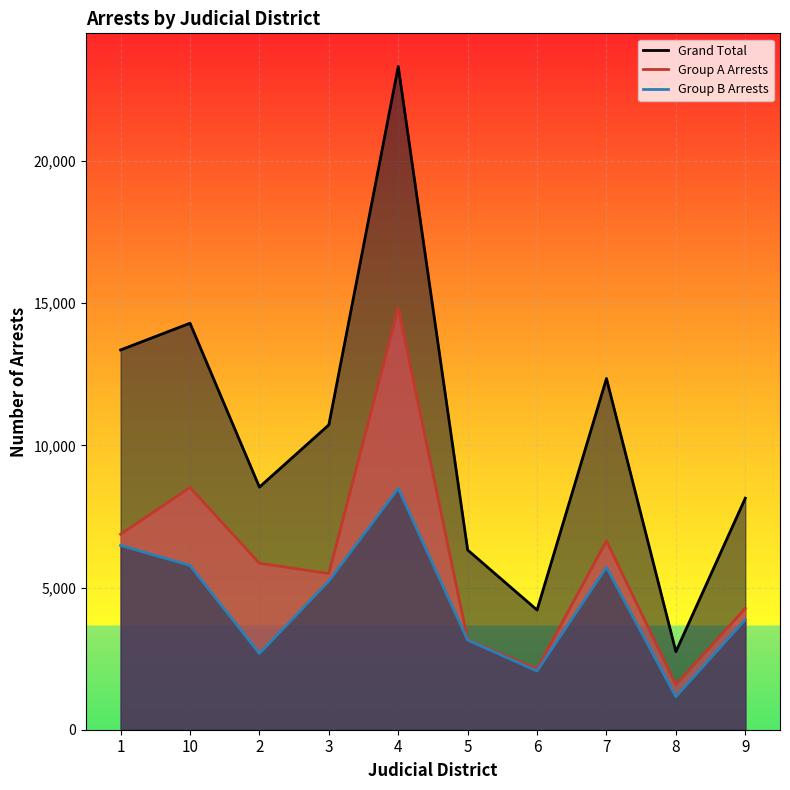

Is the value of Group A Arrests at 10 greater than the value of Grand Total at 7?

No